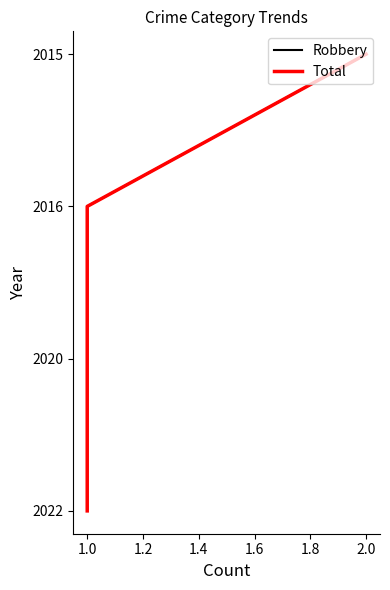

True or false: Total and Robbery cross at least once.

False